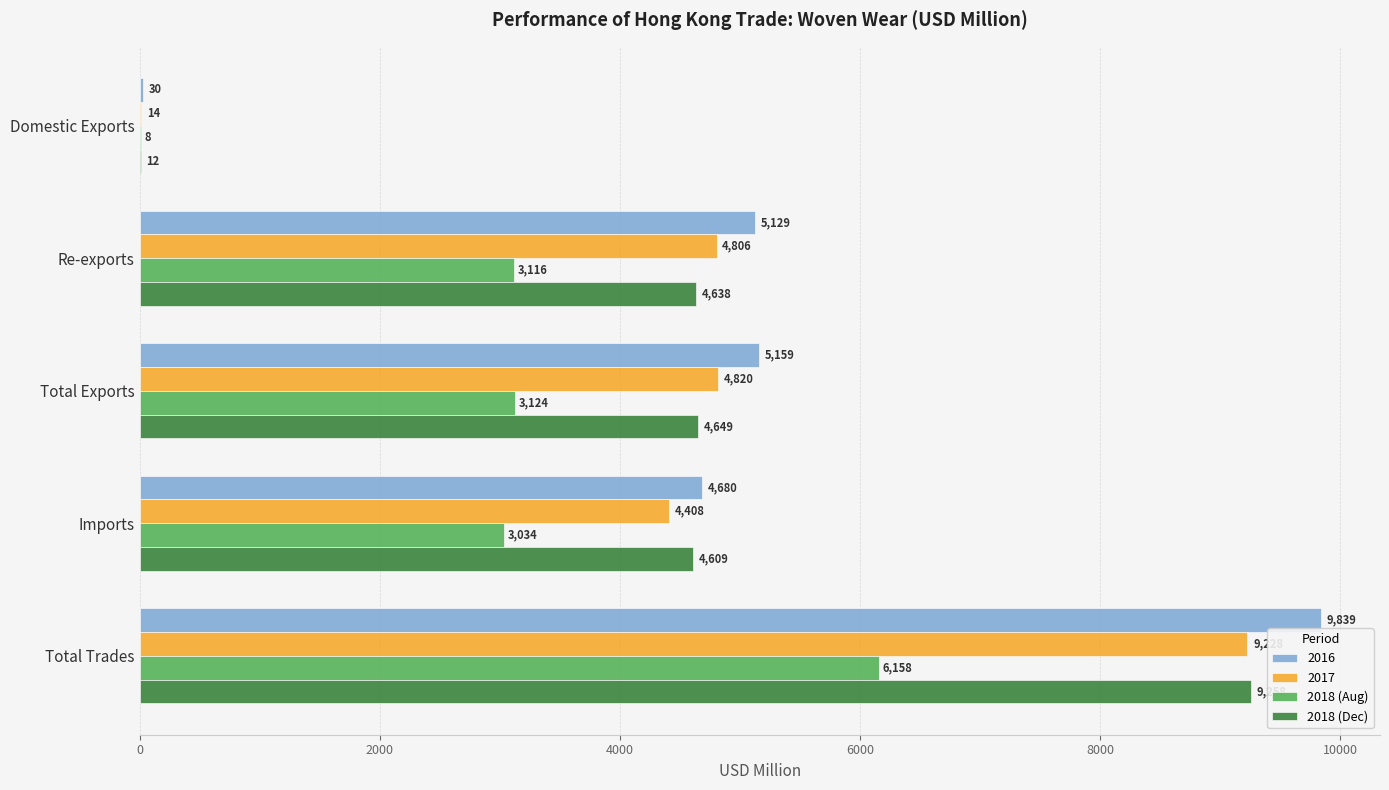

Which series changed the most between Re-exports and Total Exports?

2016